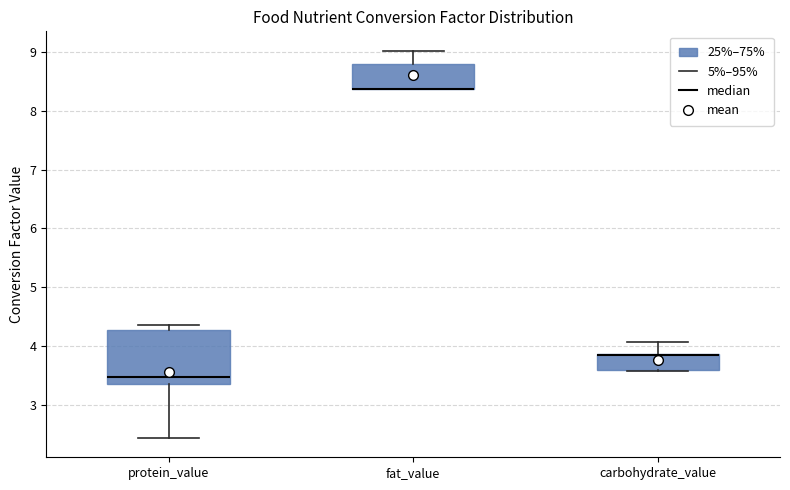

Comparing the boxes themselves (not the whiskers), which one is the tallest?

protein_value